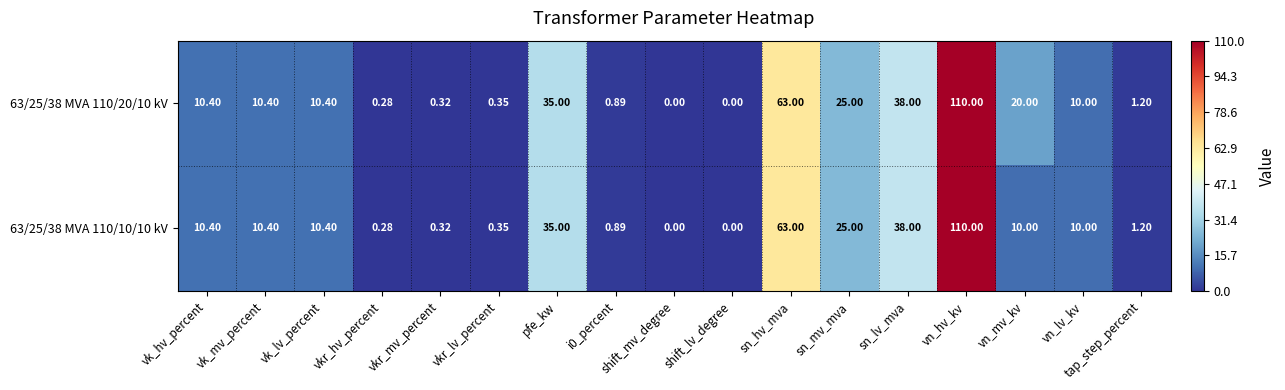

At which label does 63/25/38 MVA 110/10/10 kV first exceed 10?

vk_hv_percent